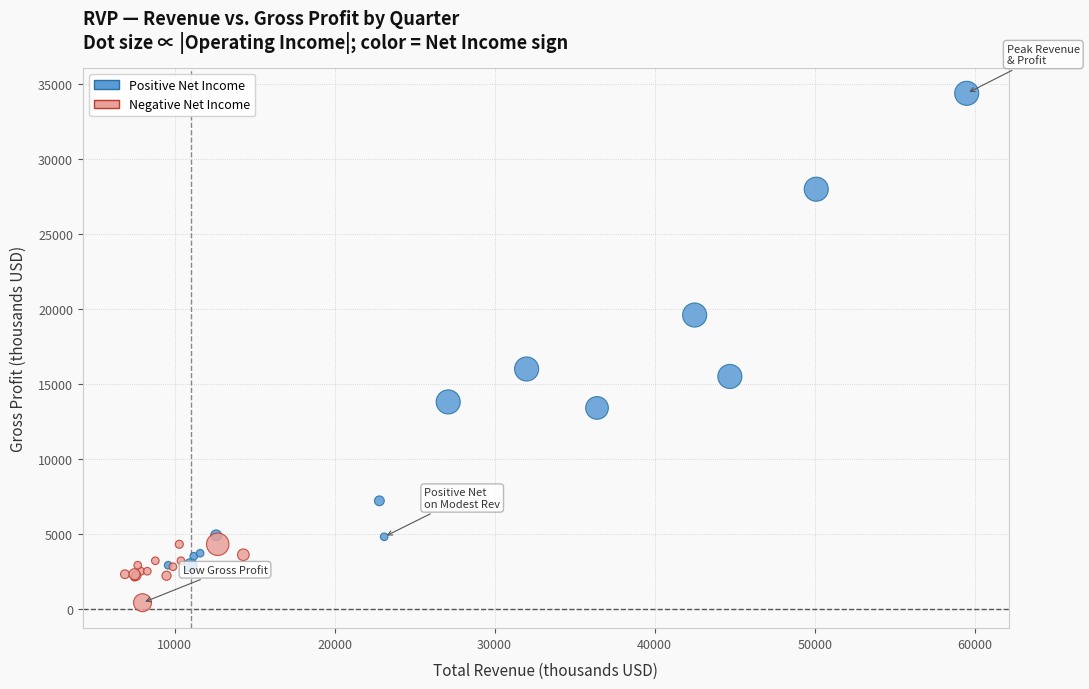

What are all the series names shown in the legend?

Positive Net Income, Negative Net Income